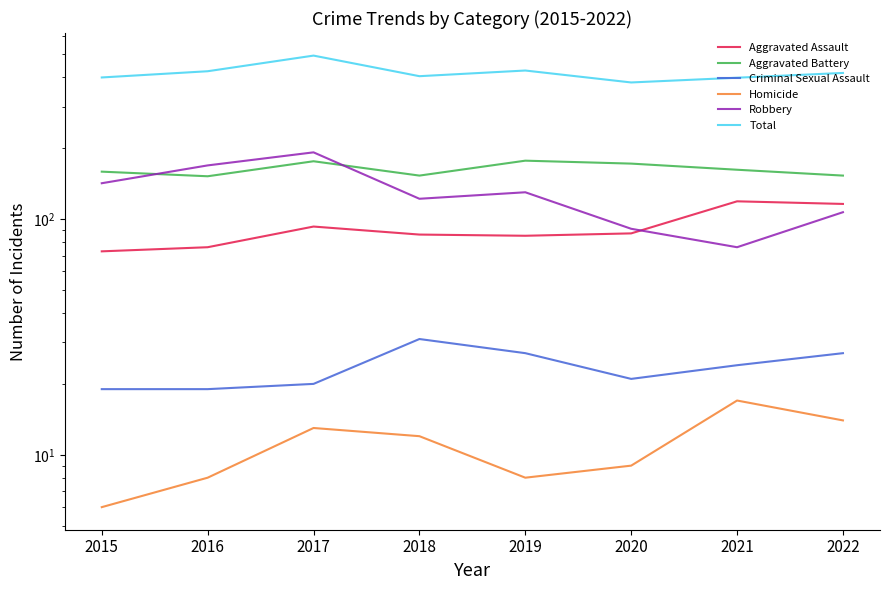

Is this an area chart (filled region under the line)?

No